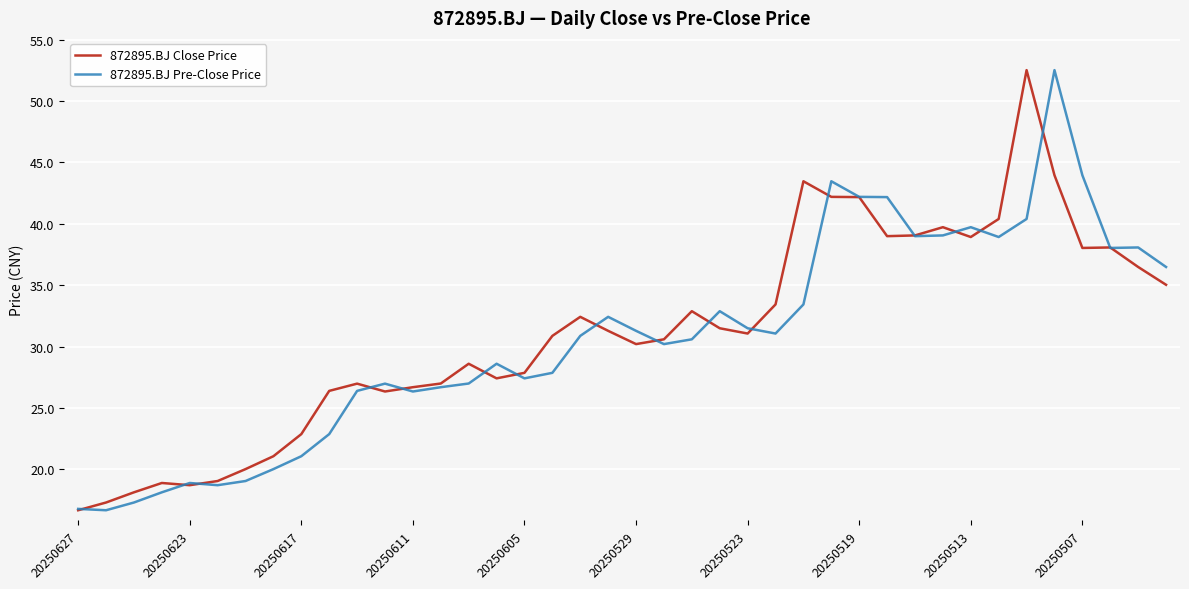

What is the greatest value displayed?

52.5